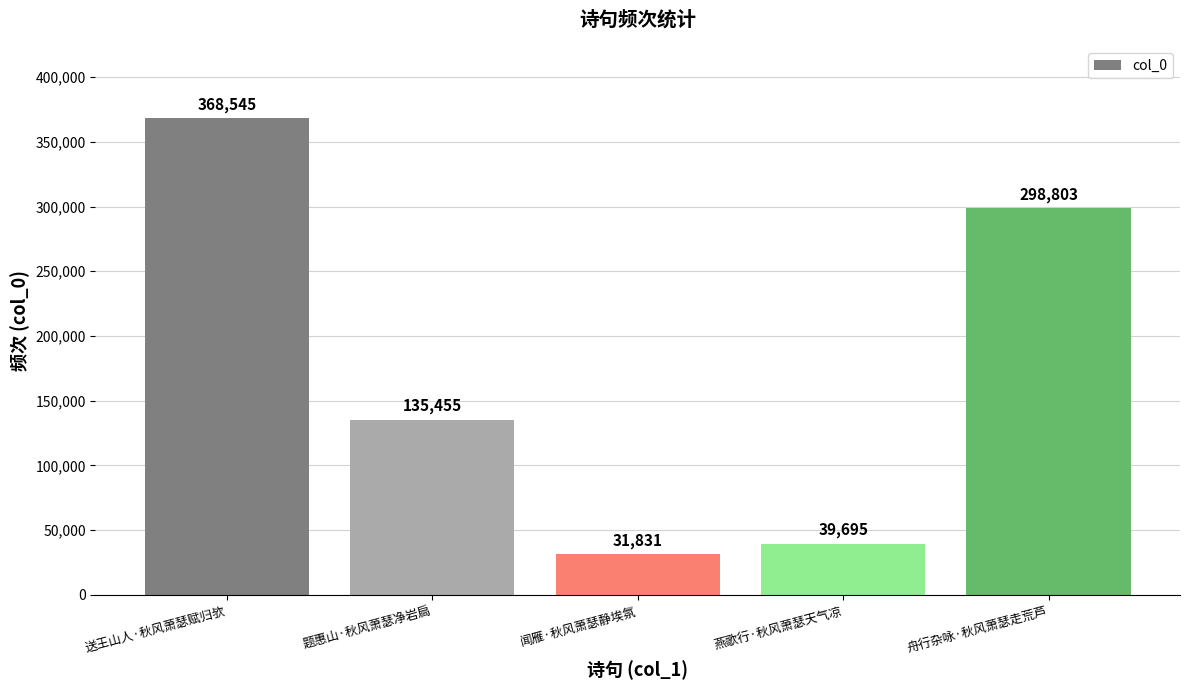

What is the label of the 4th bar from the right?

题惠山·秋风萧瑟净岩扃